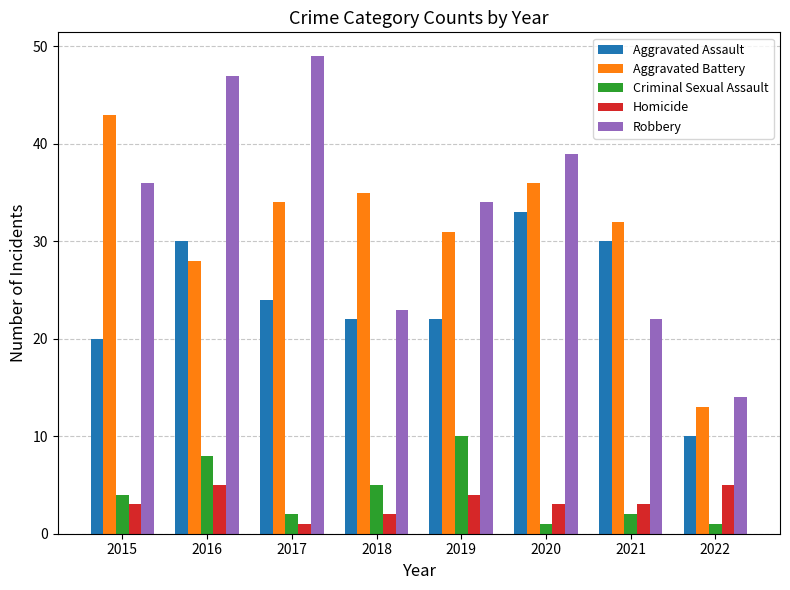

Which series has the widest spread of values?

Robbery